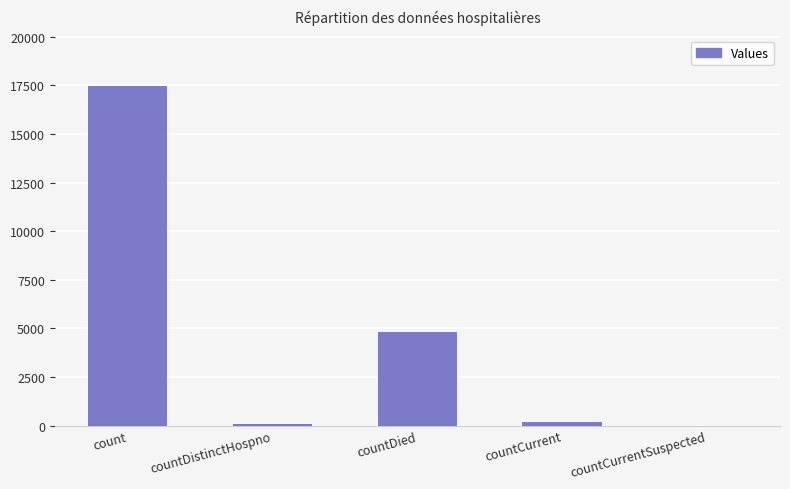

Is it true that the value at countDied is 4801?

True